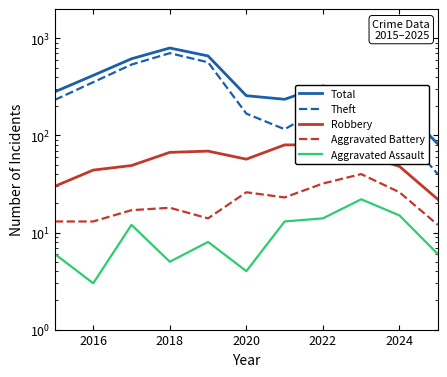

What is the lowest value of the Theft series?

40